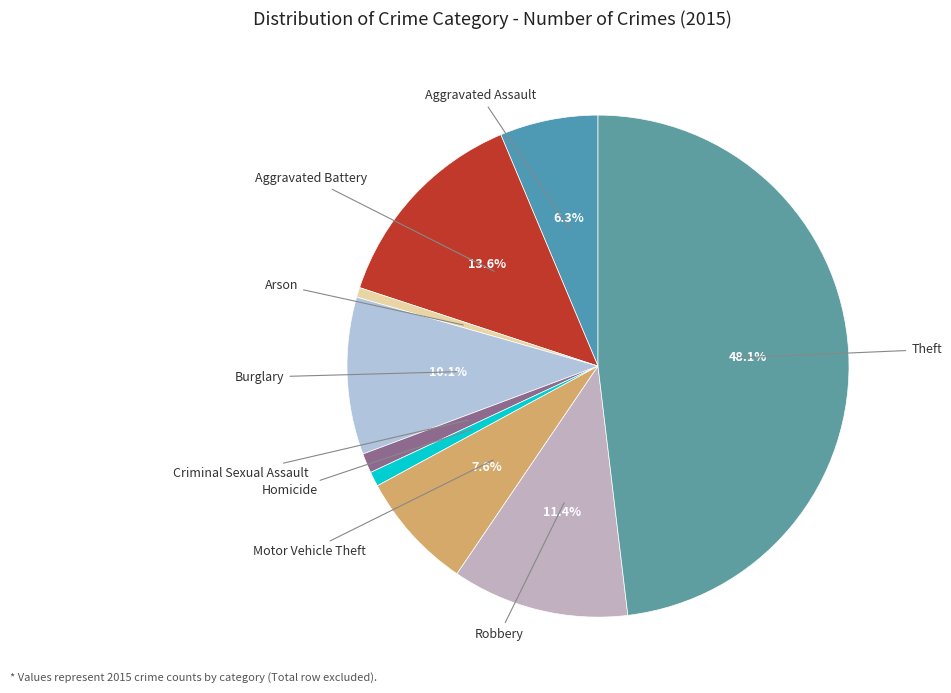

Count the number of slices in the pie.

9